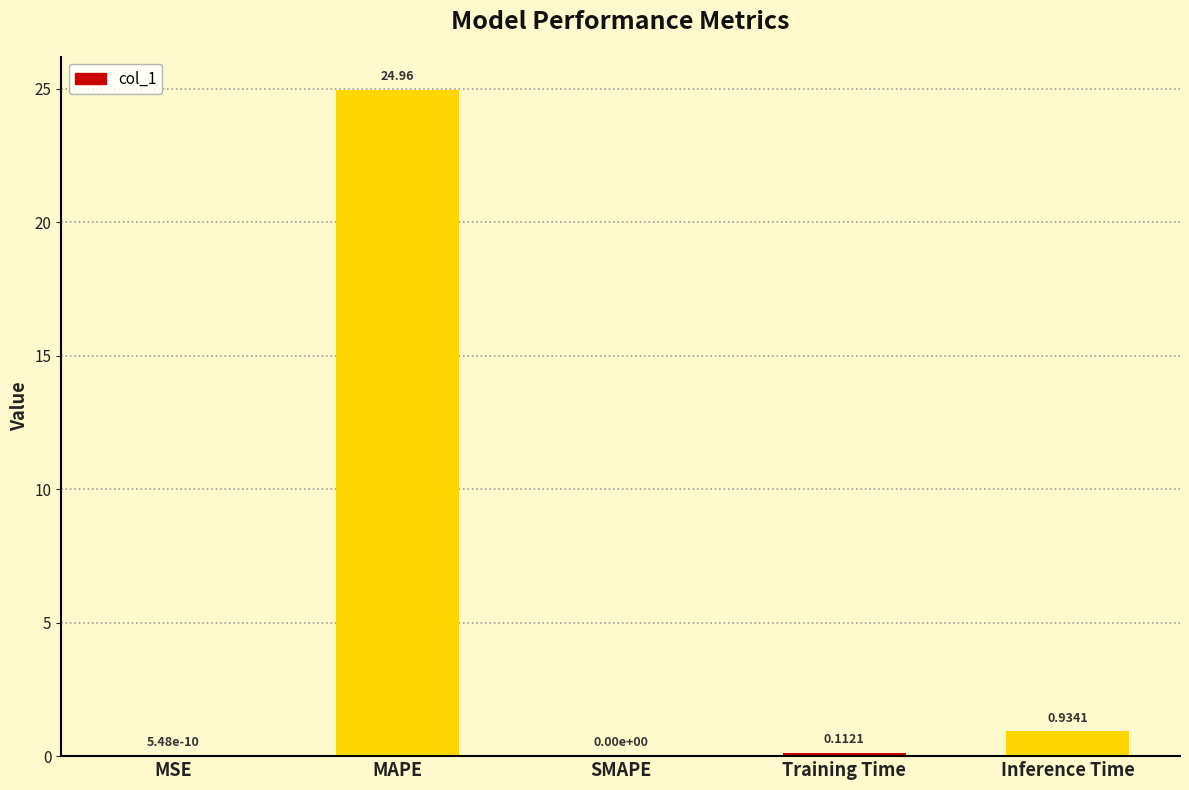

What is the sum of all values?

26.0